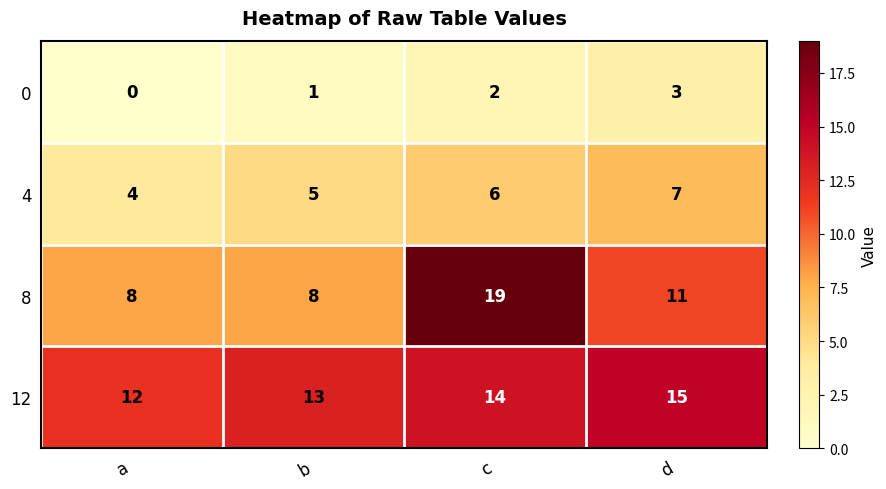

Which series has the largest total across all categories?

12